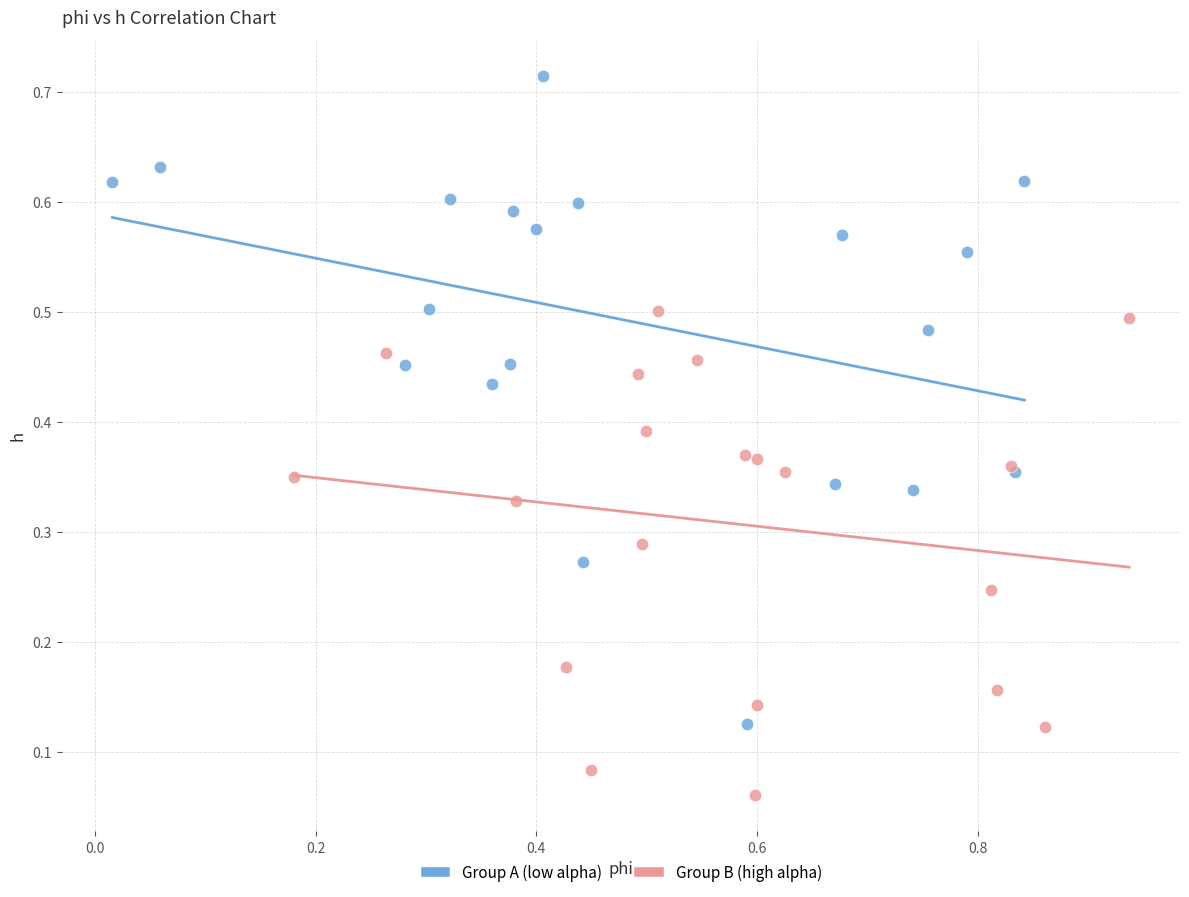

What are all the series names shown in the legend?

Group A (low alpha), Group B (high alpha)